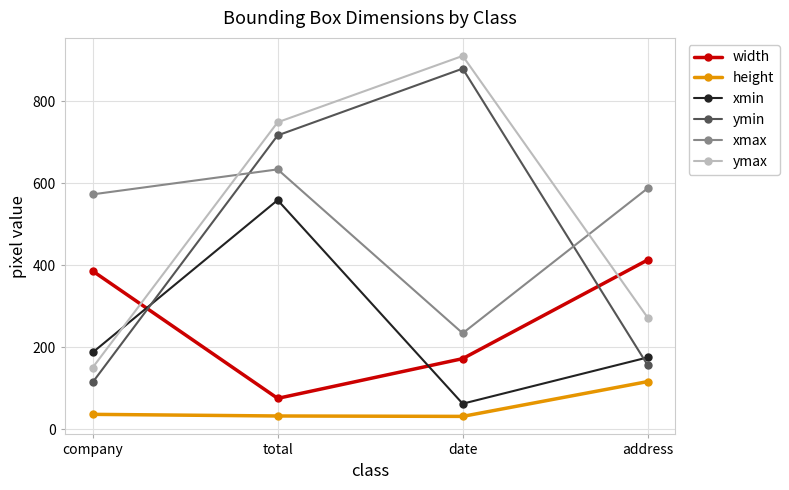

How many categories are shown in the chart?

4